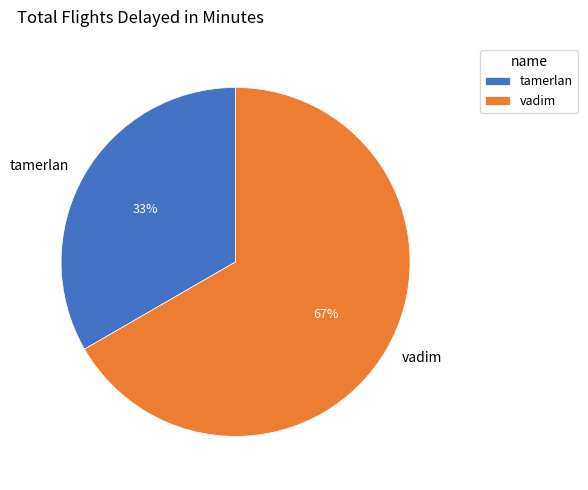

How many slices are in this pie chart?

2